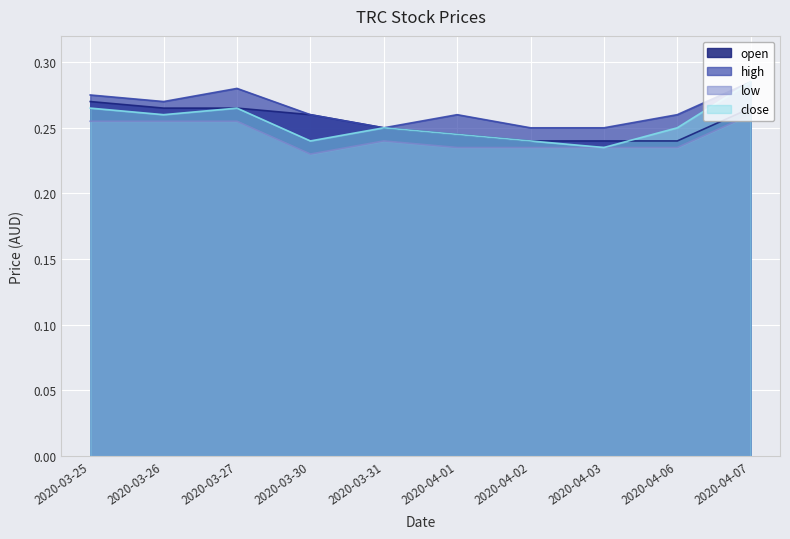

Rank the series at 2020-04-07 from highest to lowest value.

high, close, open, low